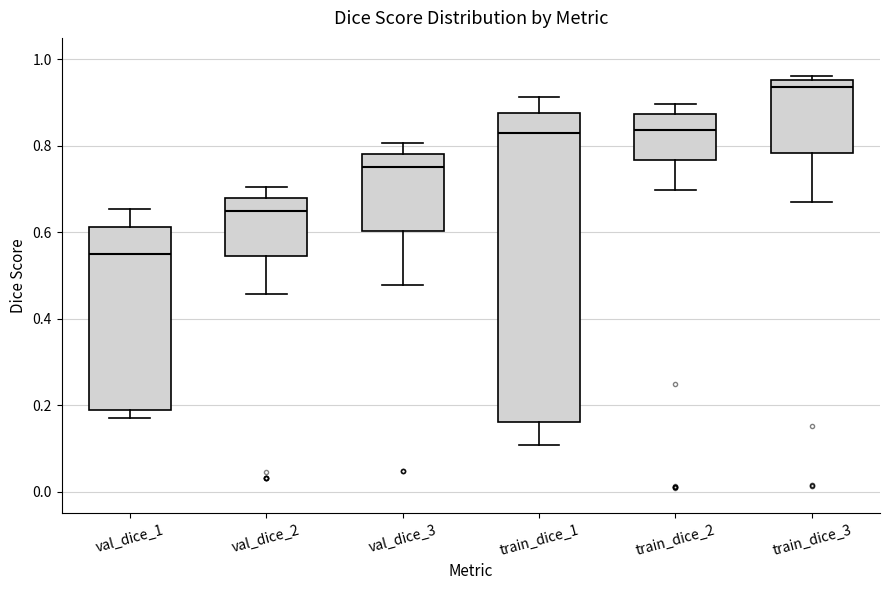

Which box's median line is the lowest?

val_dice_1